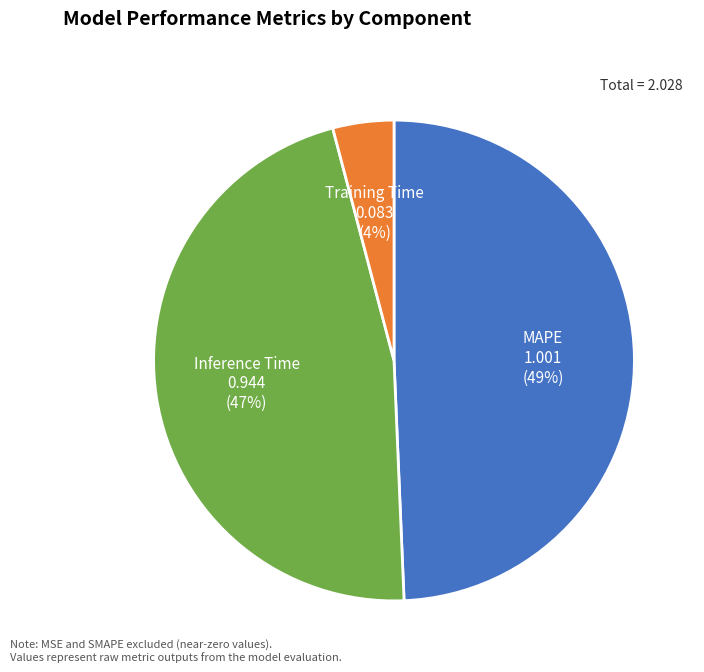

To the nearest percent, what is the difference between the largest and smallest slice percentages?

45%